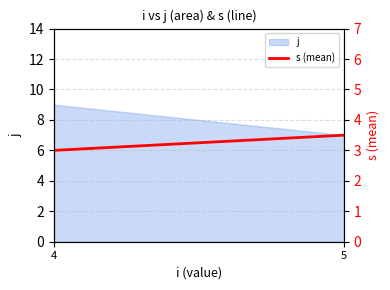

Reading left to right, extract all data points from this chart.

3.0	3.5